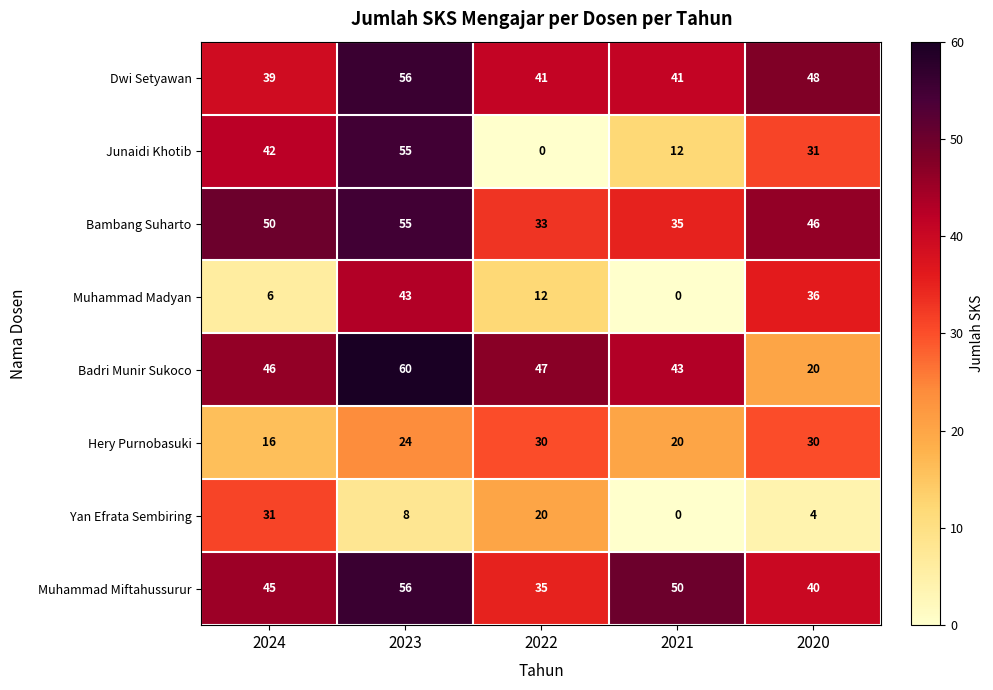

What is the total value across all series at 2022?

218